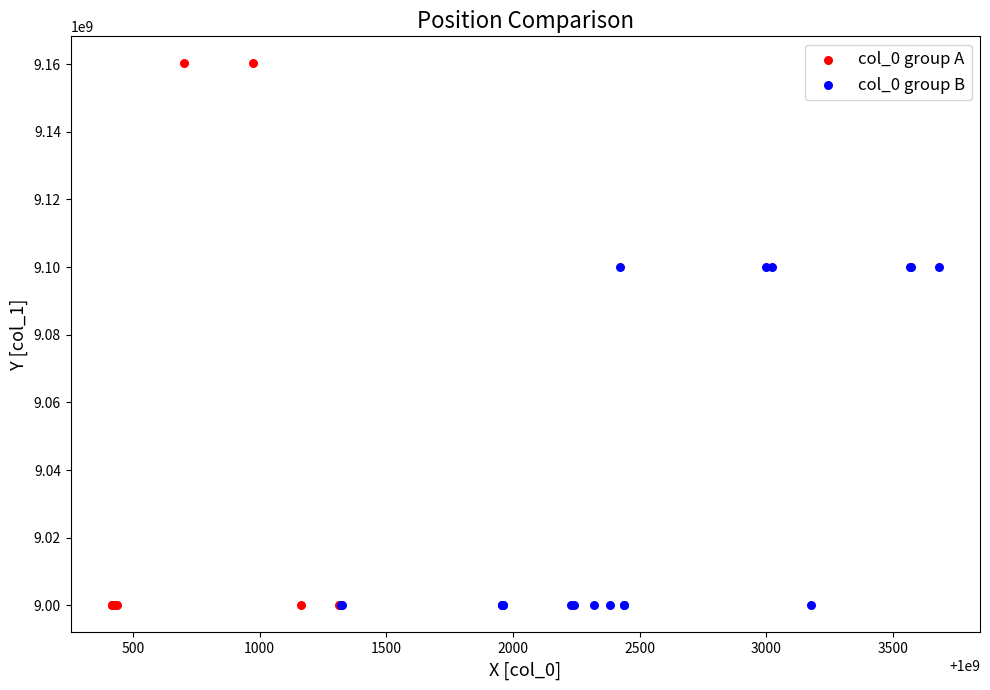

Which series contains the highest Y value?

col_0 group A